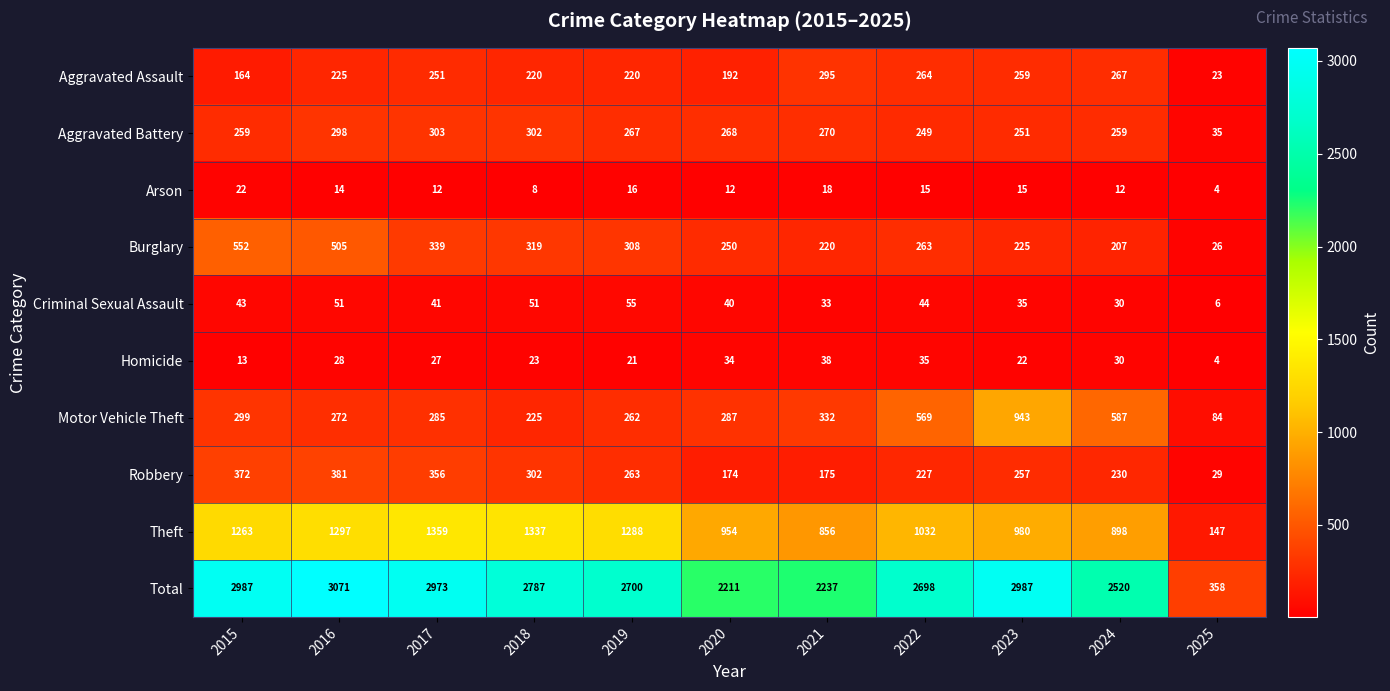

Rank the series at 2017 from lowest to highest value.

Arson, Homicide, Criminal Sexual Assault, Aggravated Assault, Motor Vehicle Theft, Aggravated Battery, Burglary, Robbery, Theft, Total